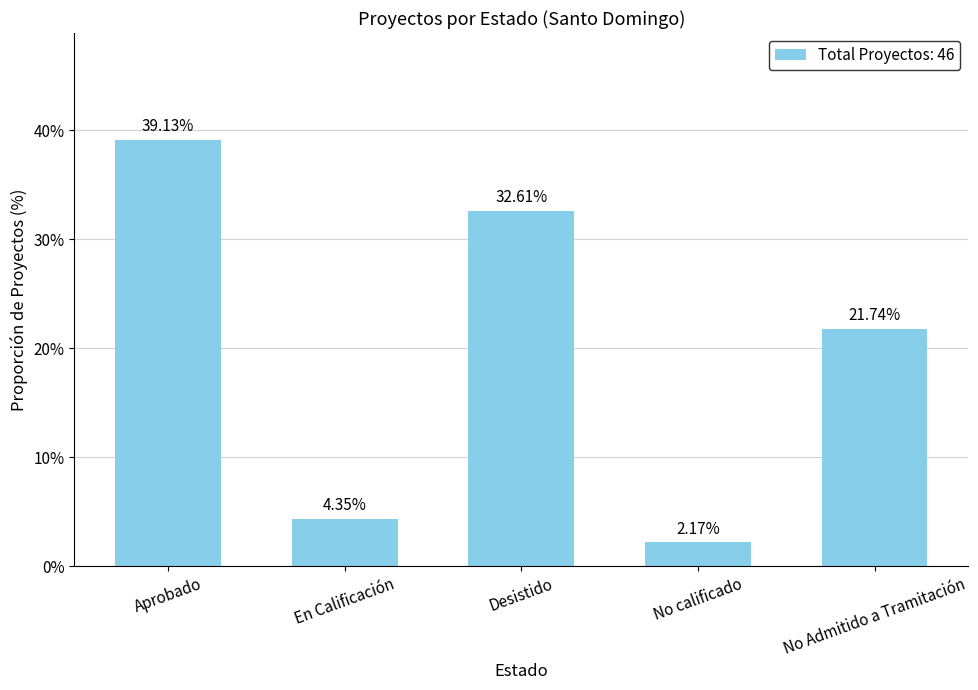

True or false: the data shows 1 at No calificado.

False